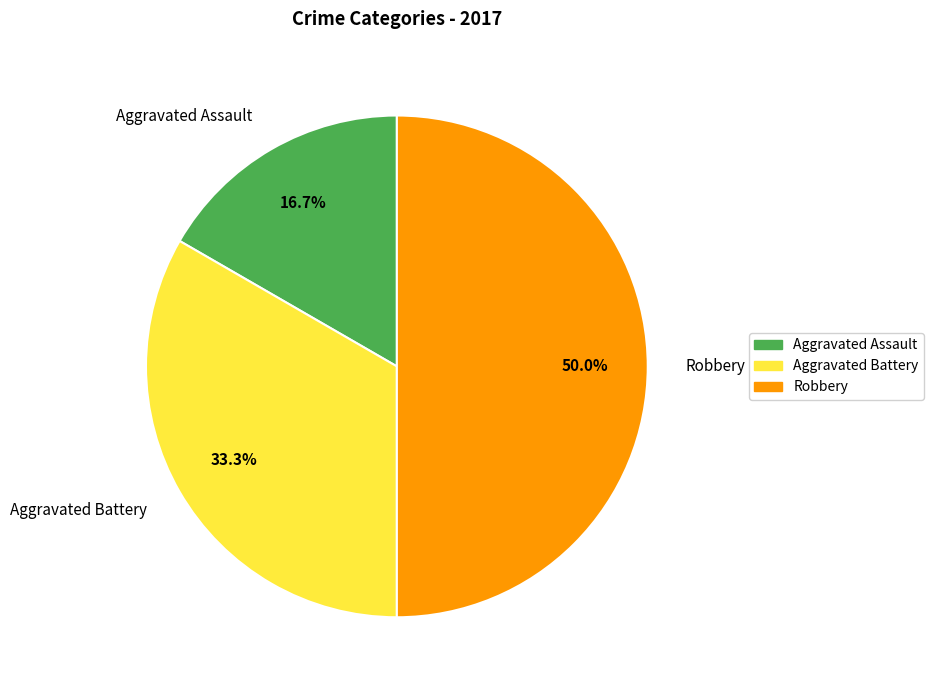

How many slices are in this pie chart?

3